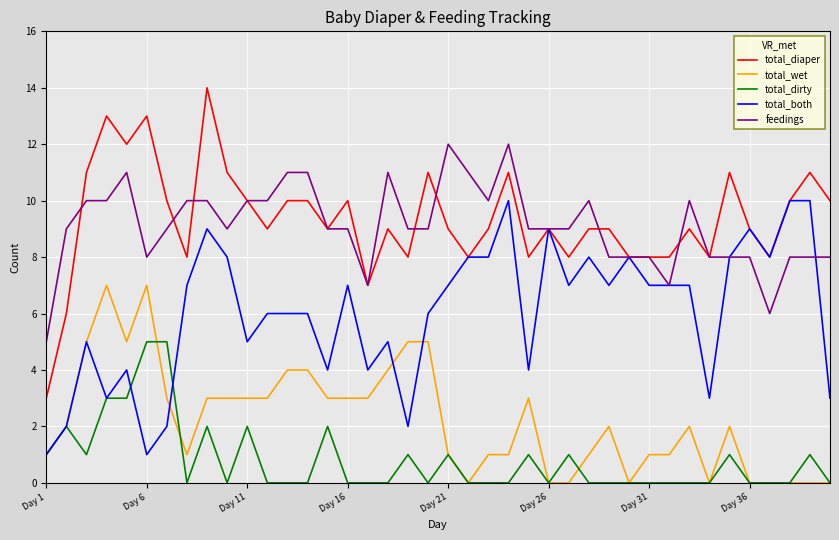

True or false: total_dirty and feedings intersect in this chart.

False